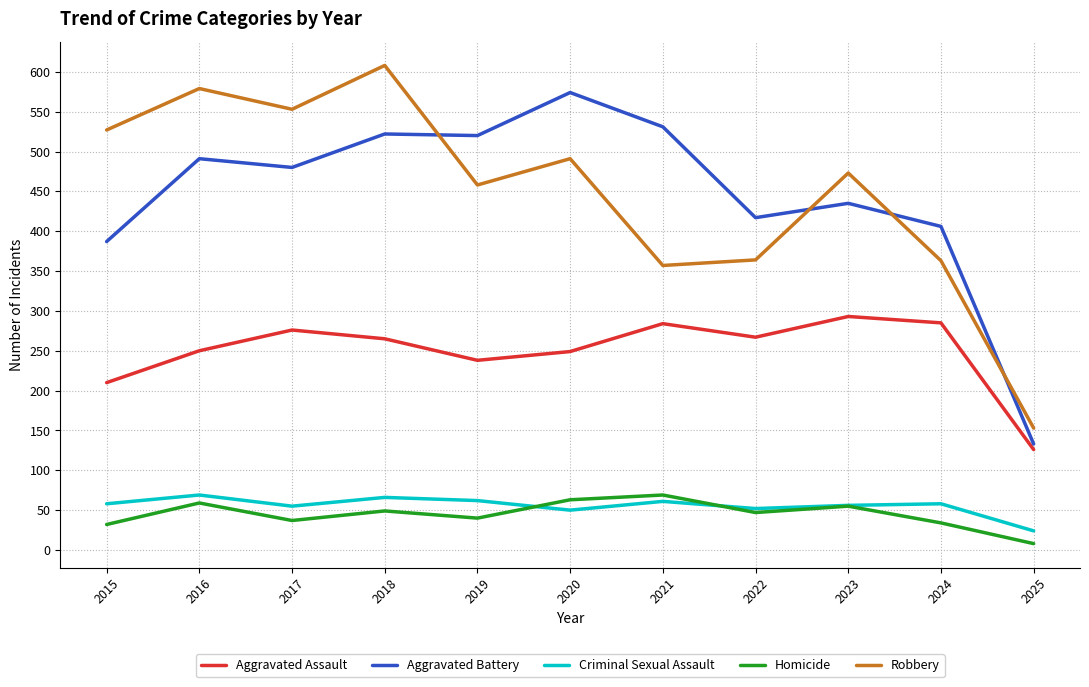

True or false: Homicide and Robbery intersect in this chart.

False